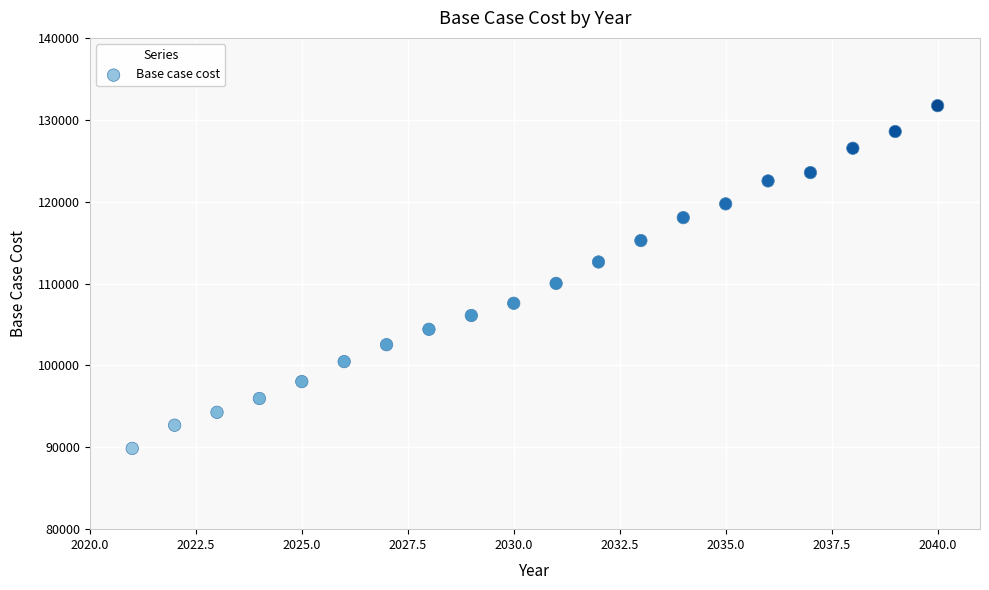

What is the range of X values (max minus min)?

19.0